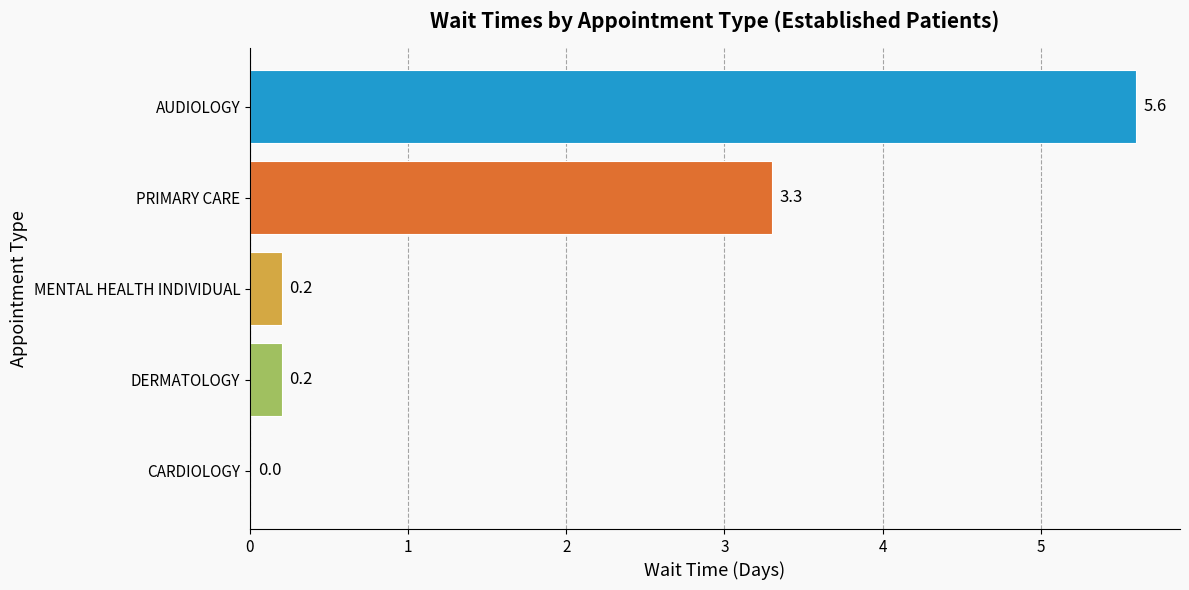

The chart shows a value of 0.2 at MENTAL HEALTH INDIVIDUAL. True or false?

True